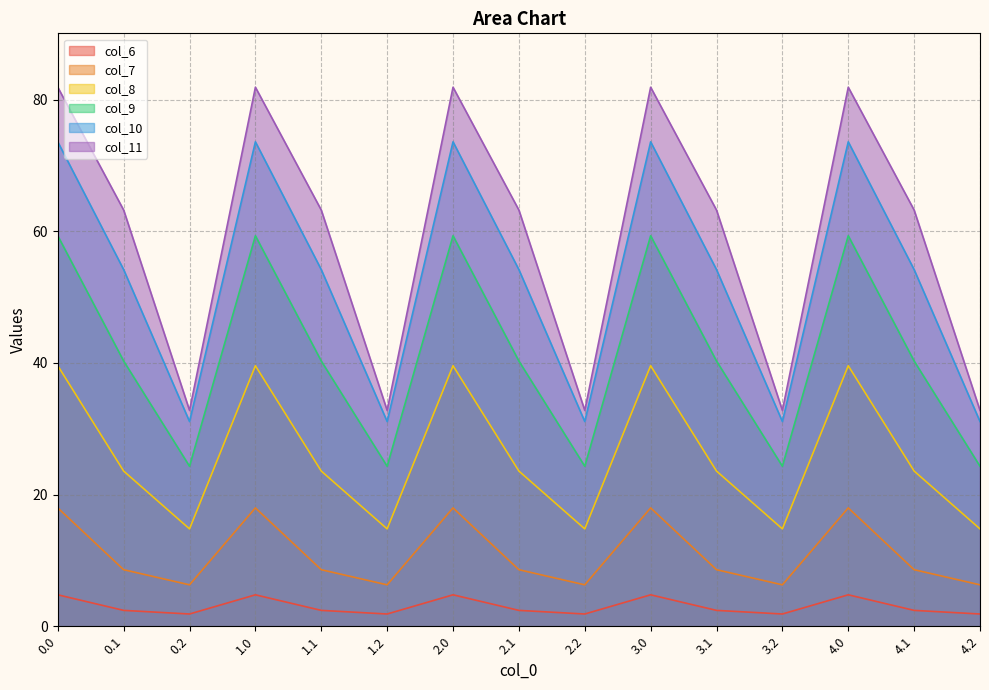

Is it true that col_9 equals 59.3 at 1.0?

True